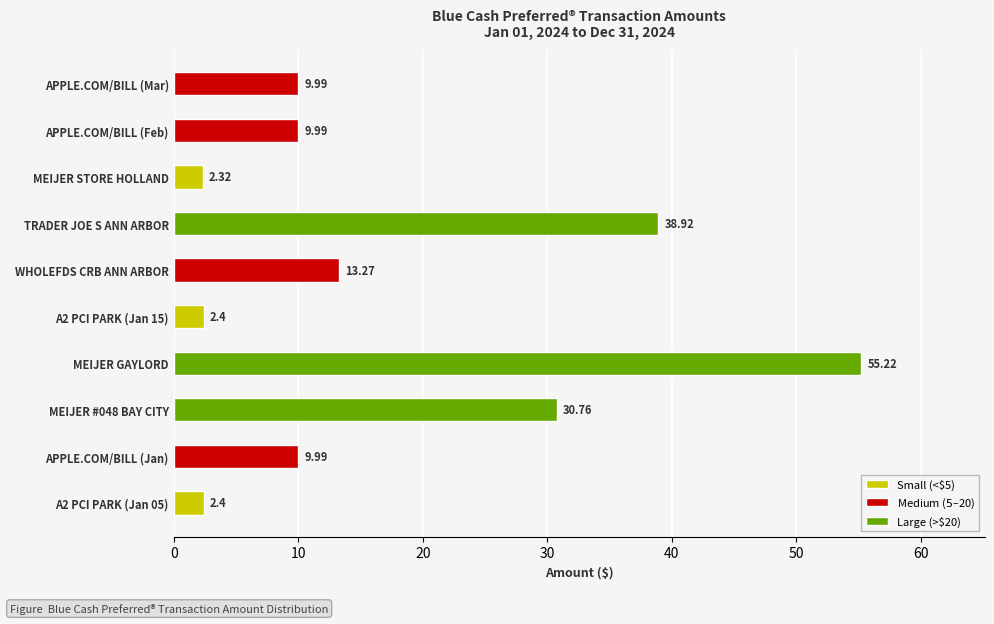

List the labels in order of value, largest first.

6, 3, 7, 4, 0, 1, 8, 5, 9, 2